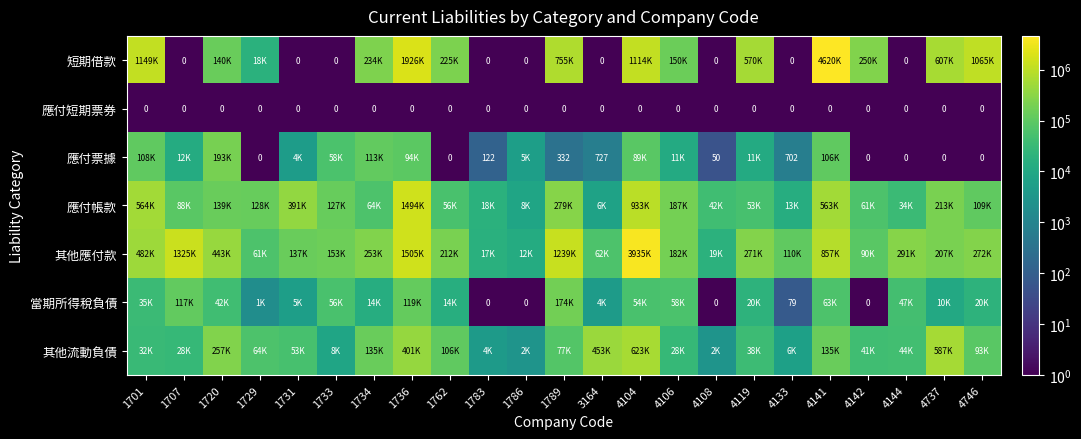

Between 1734 and 4119, which series saw the biggest shift?

短期借款